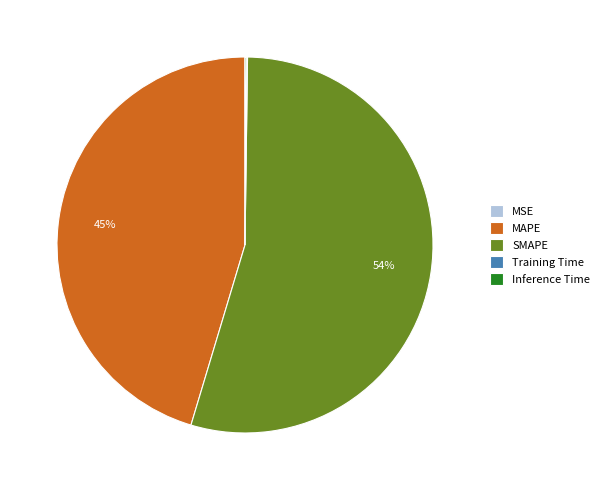

To the nearest percent, what is the average slice percentage?

20%